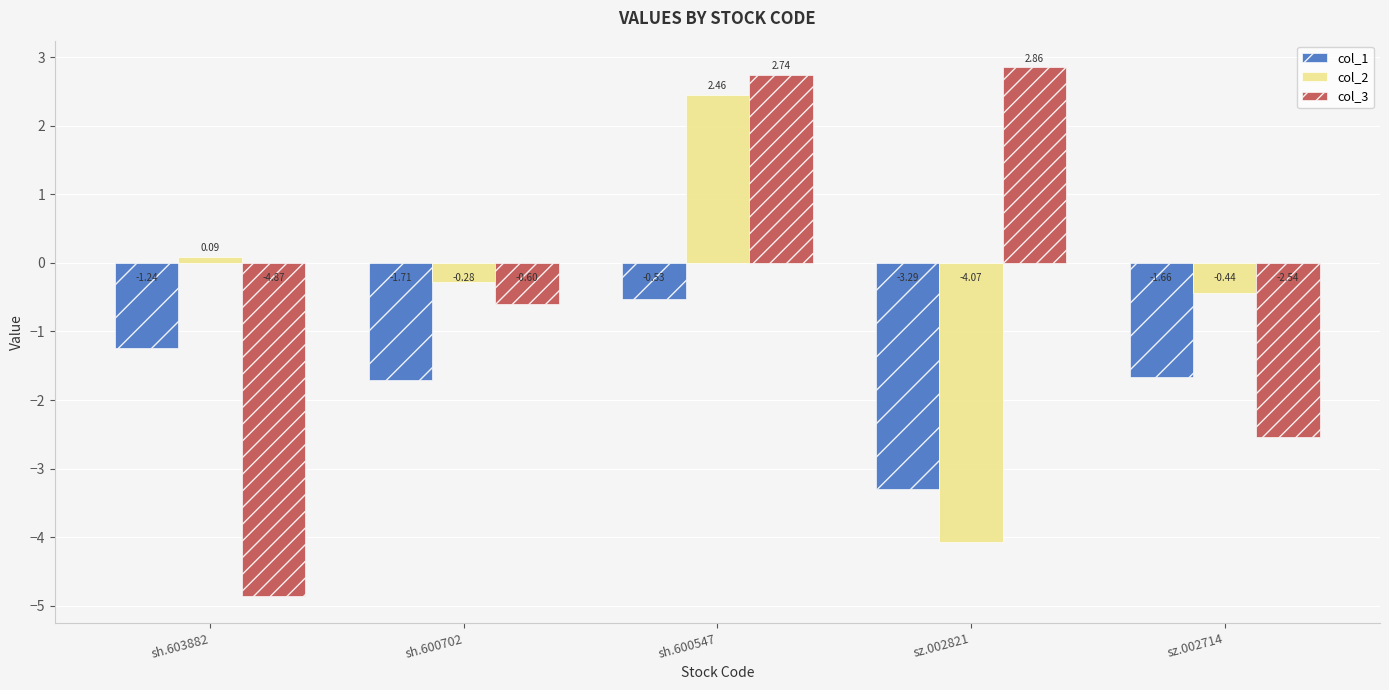

Which series has the largest range (max minus min)?

col_3